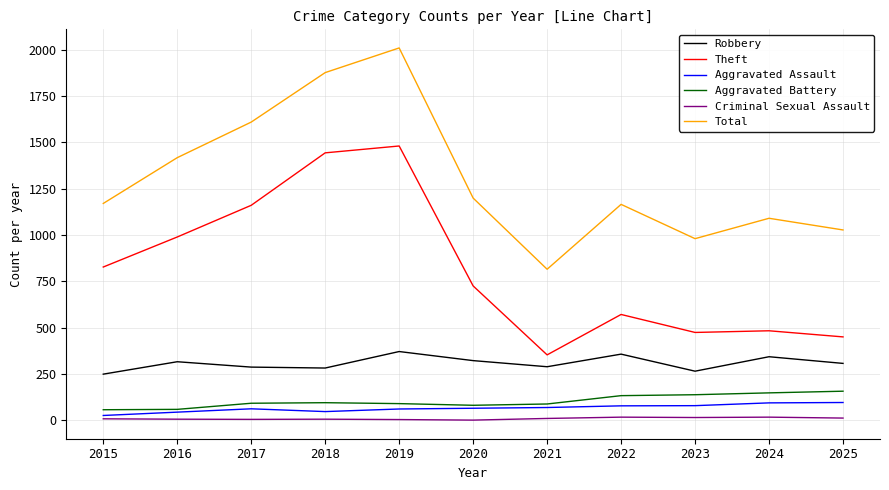

Which series has the largest total across all categories?

Total